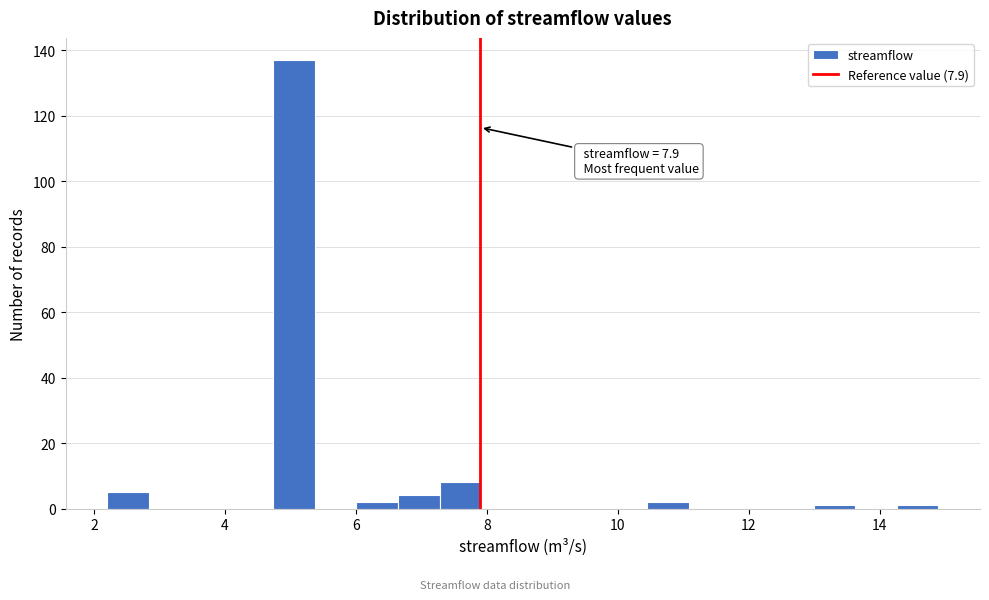

Read against the x-axis, roughly where is the centre of the tallest bar?

5.0